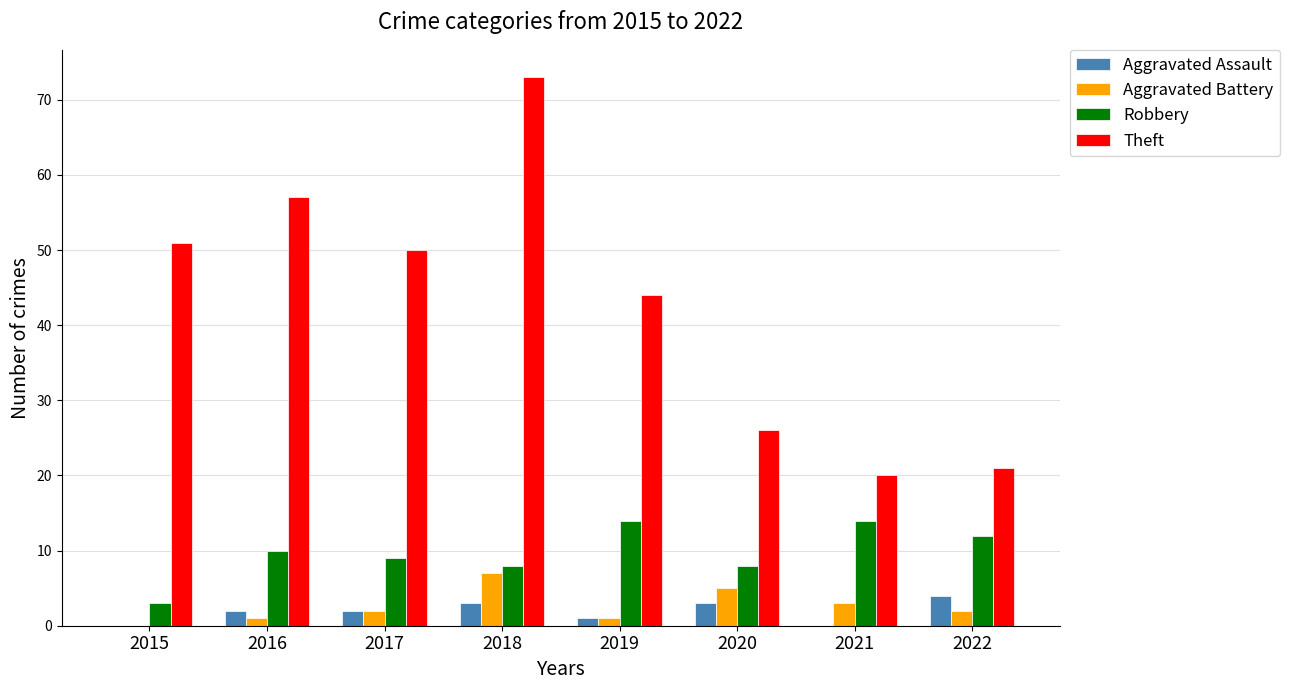

Count the Aggravated Battery values in the range 1 to 5.

6